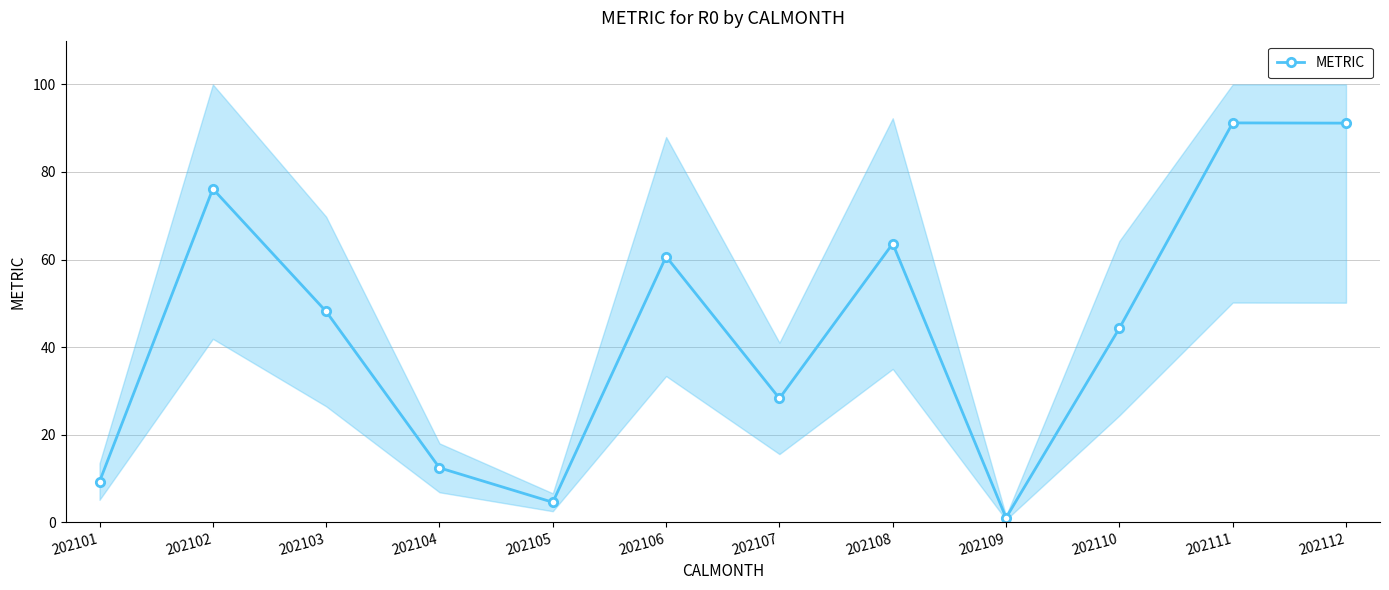

Where does the data first go above 48?

202102